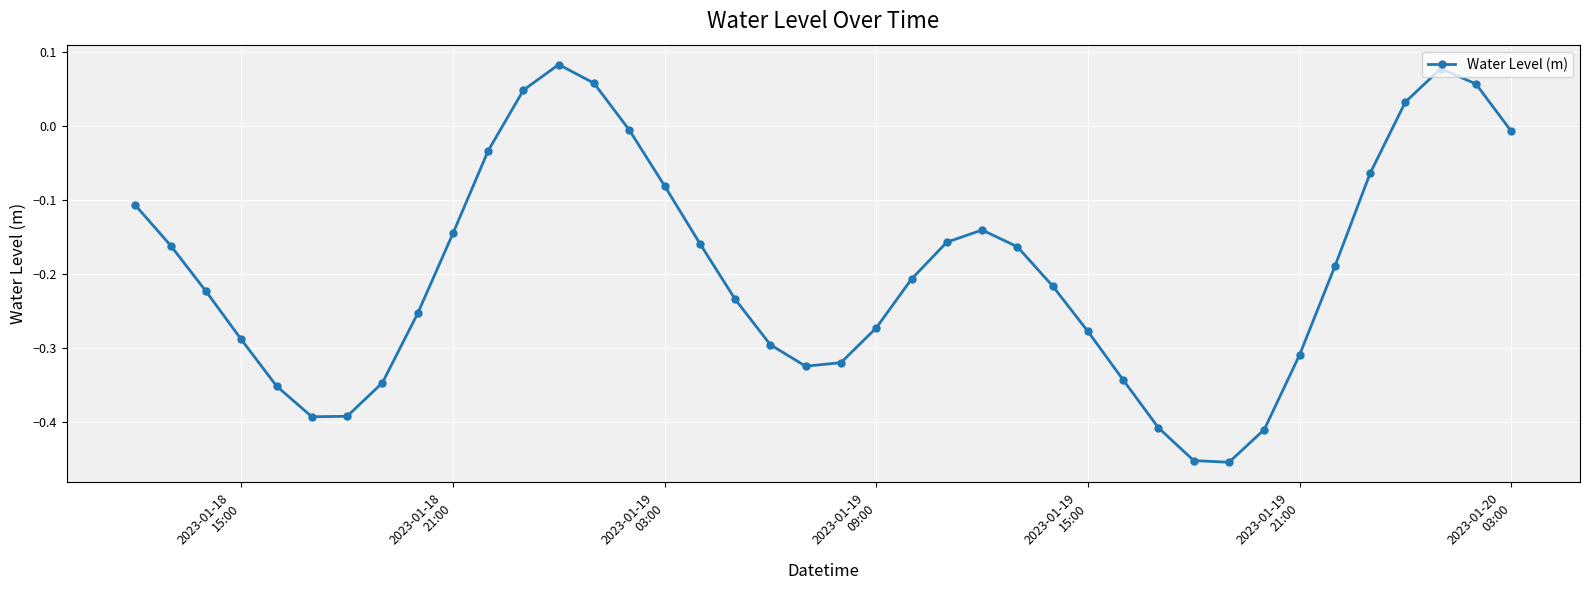

What is the difference between the maximum and minimum values?

0.5